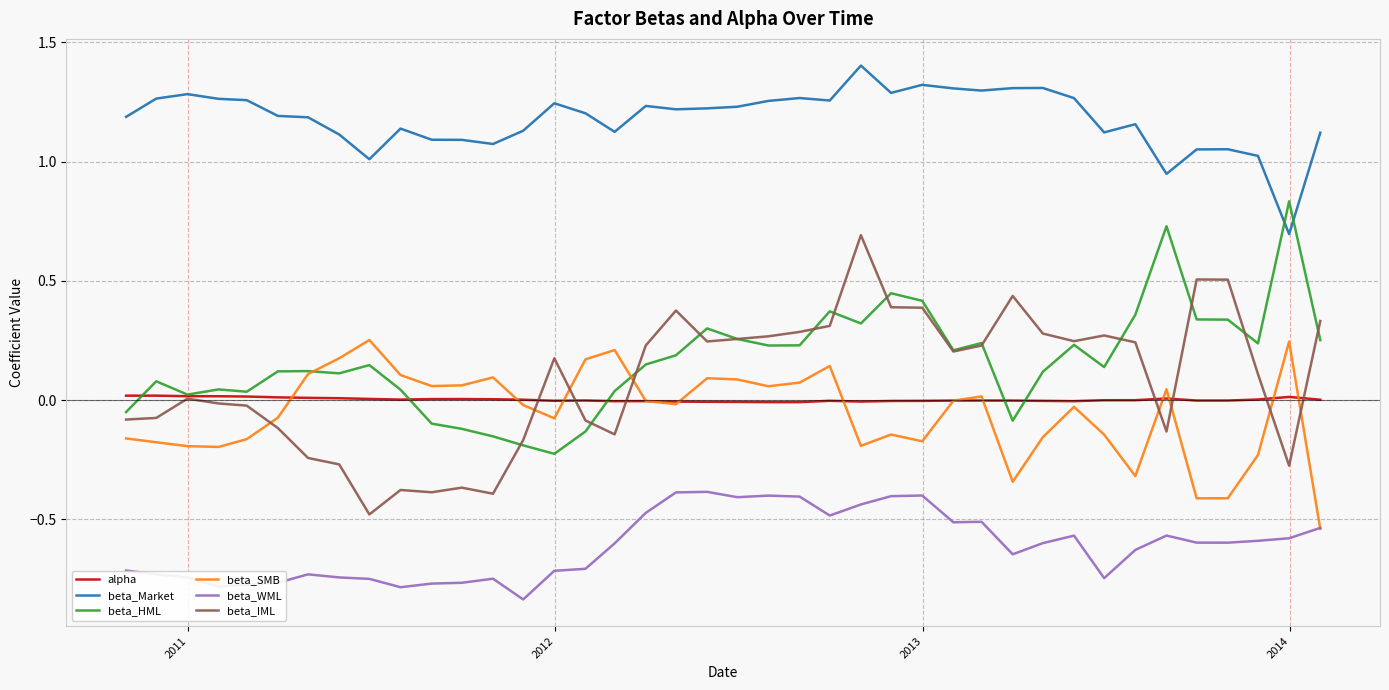

What is the maximum value shown in the chart?

1.4